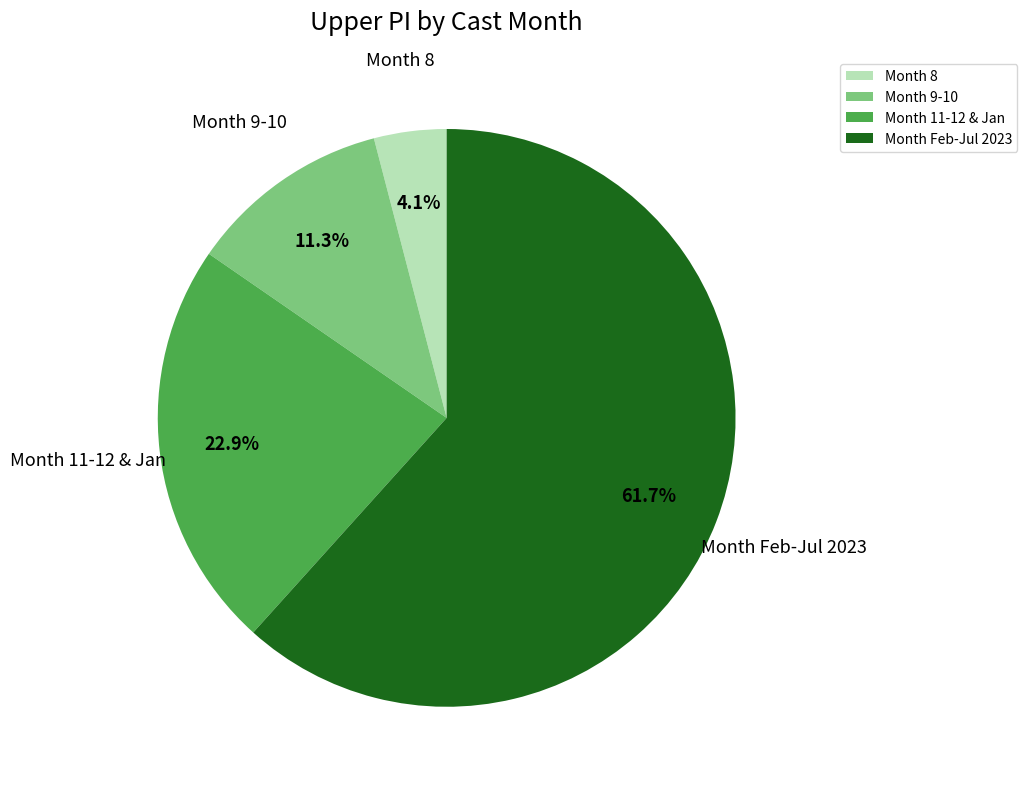

Does Month 11-12 & Jan account for over 50% of the chart?

No